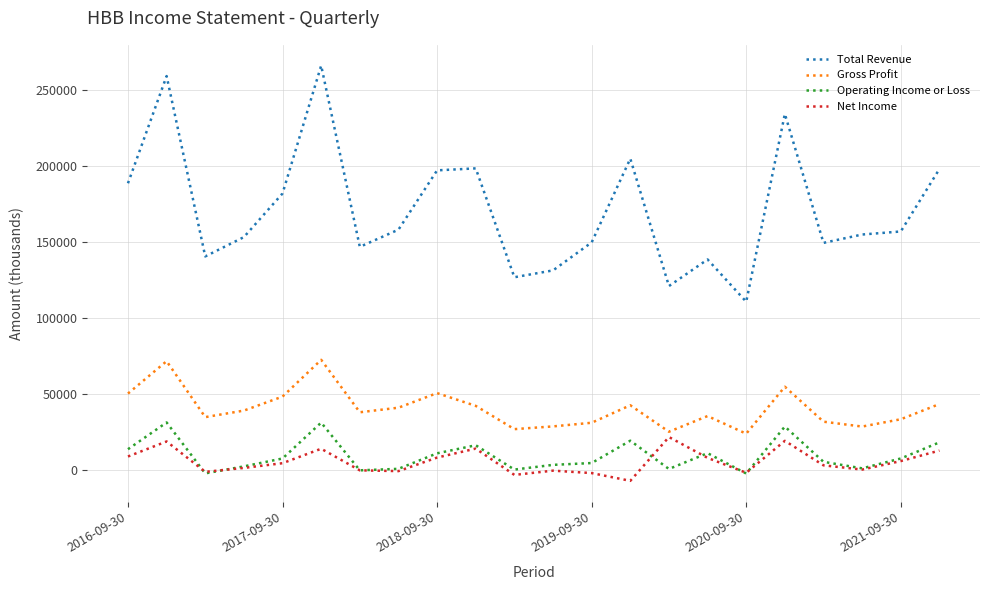

Which series has the largest total across all categories?

Total Revenue